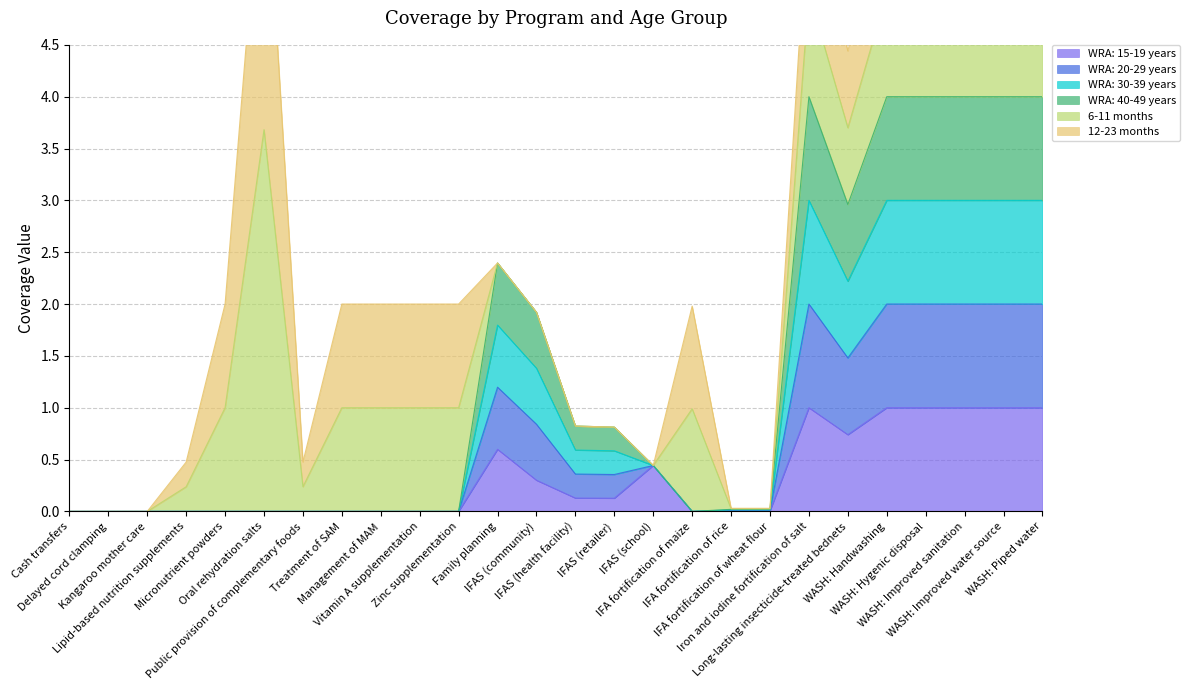

What is the maximum value for WRA: 15-19 years?

1.0